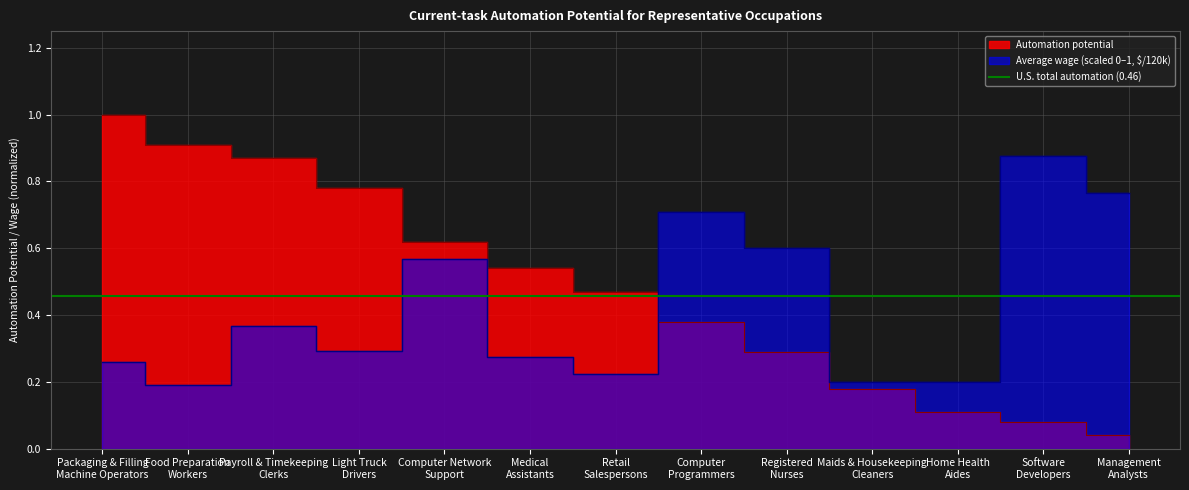

Does the chart have visible grid lines?

Yes